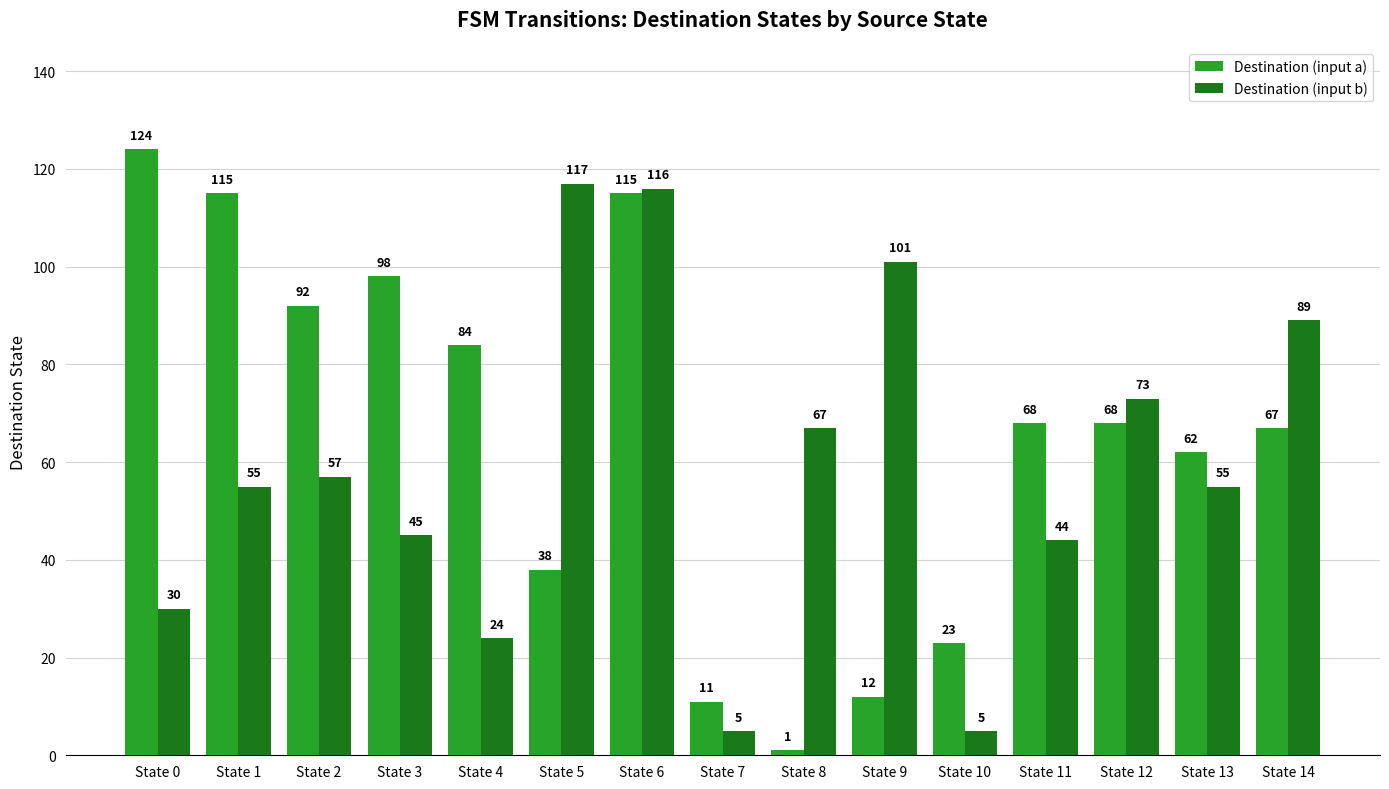

What is the value of the Destination (input a) bar at the 14th from the left?

62